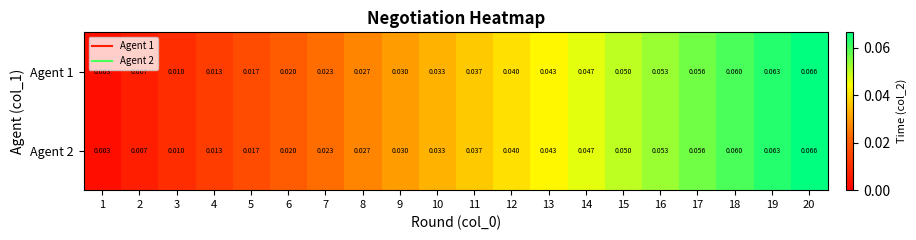

Is the value of Agent 2 at 5 greater than the value of Agent 1 at 16?

No